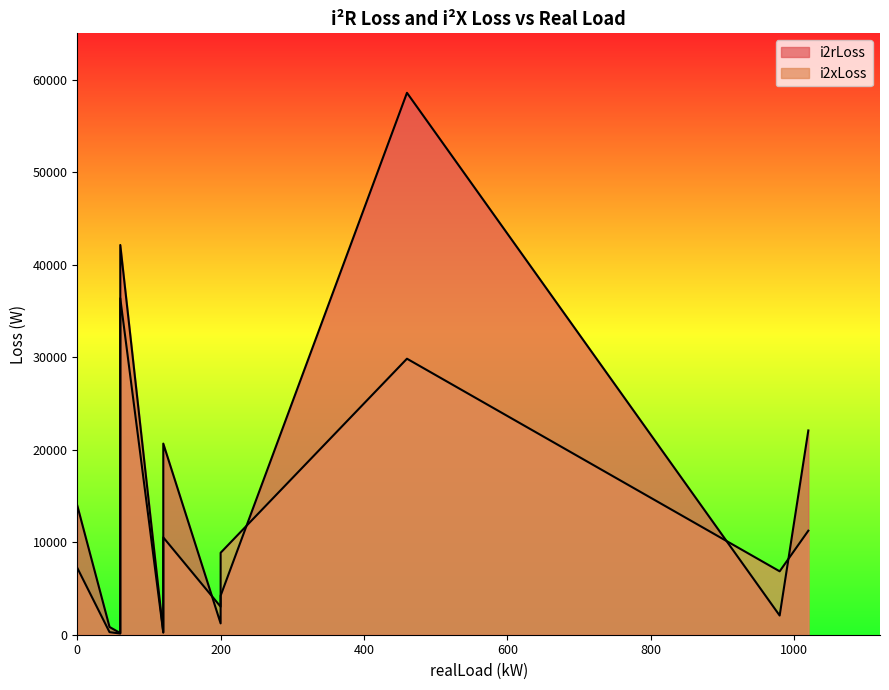

Rank the series at 120 from lowest to highest value.

i2xLoss, i2rLoss